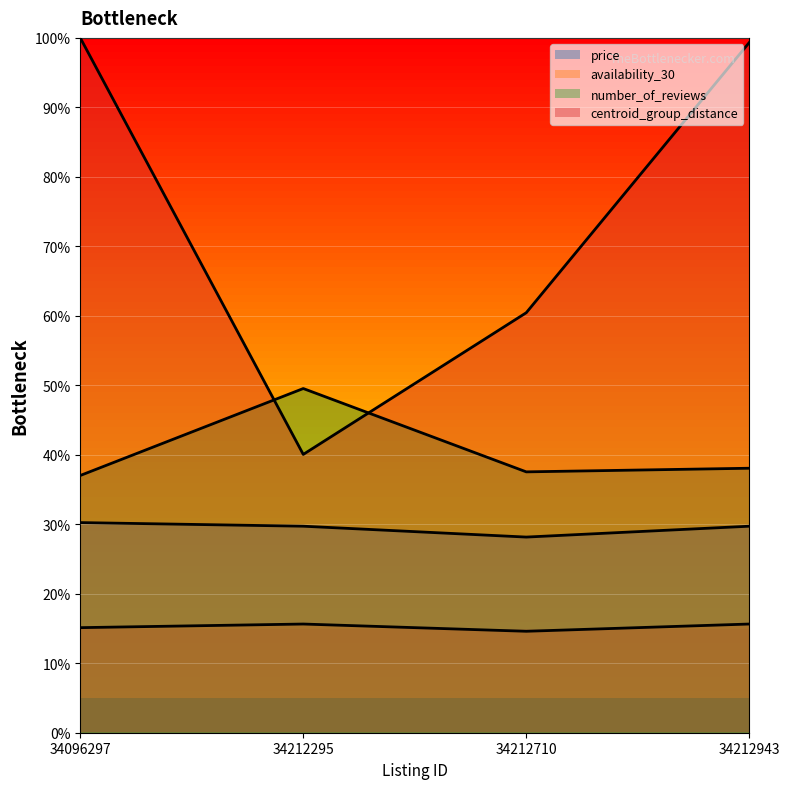

True or false: centroid_group_distance and price cross at least once.

False